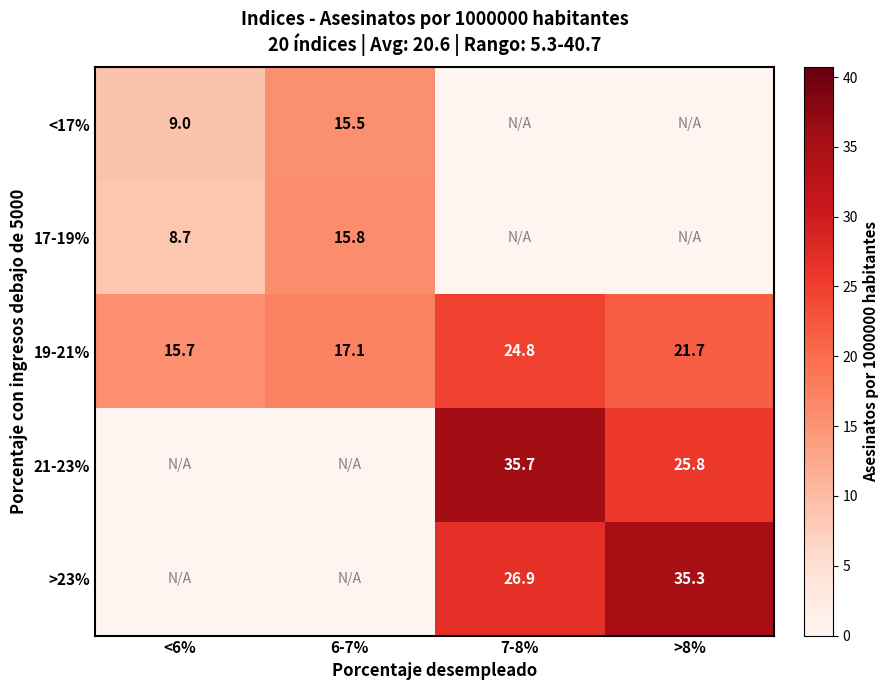

What is the sum of the >23% values at 7-8% and >8%?

62.2